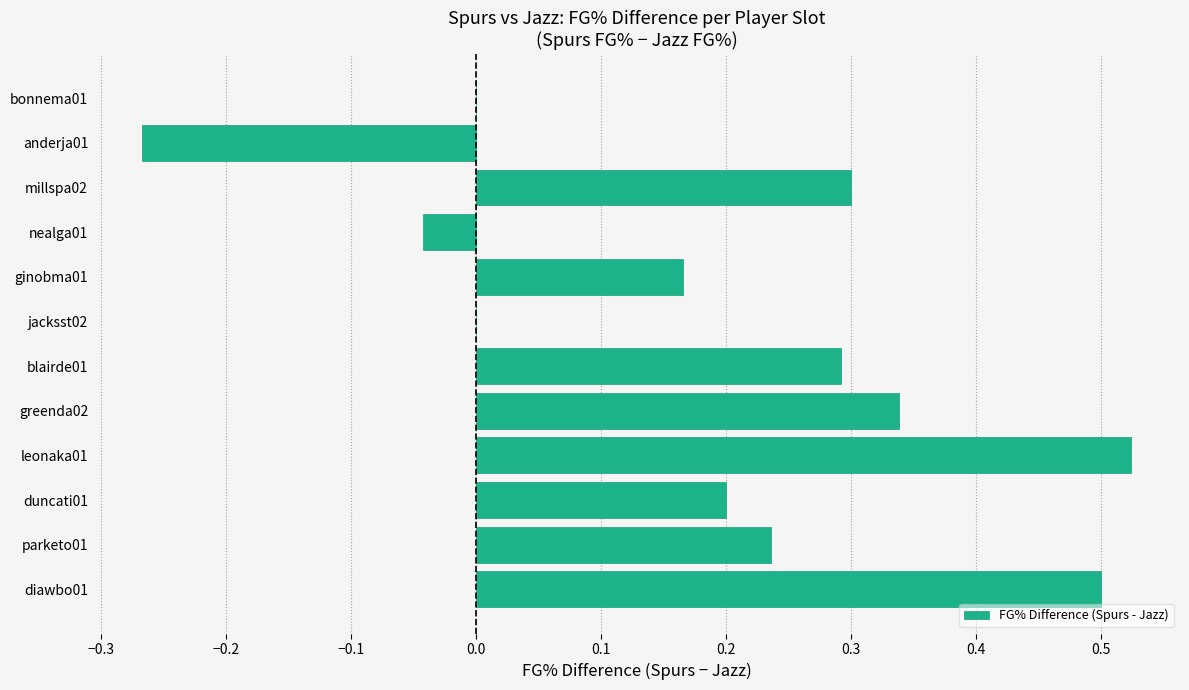

True or false: the data shows 0.2 at duncati01.

True